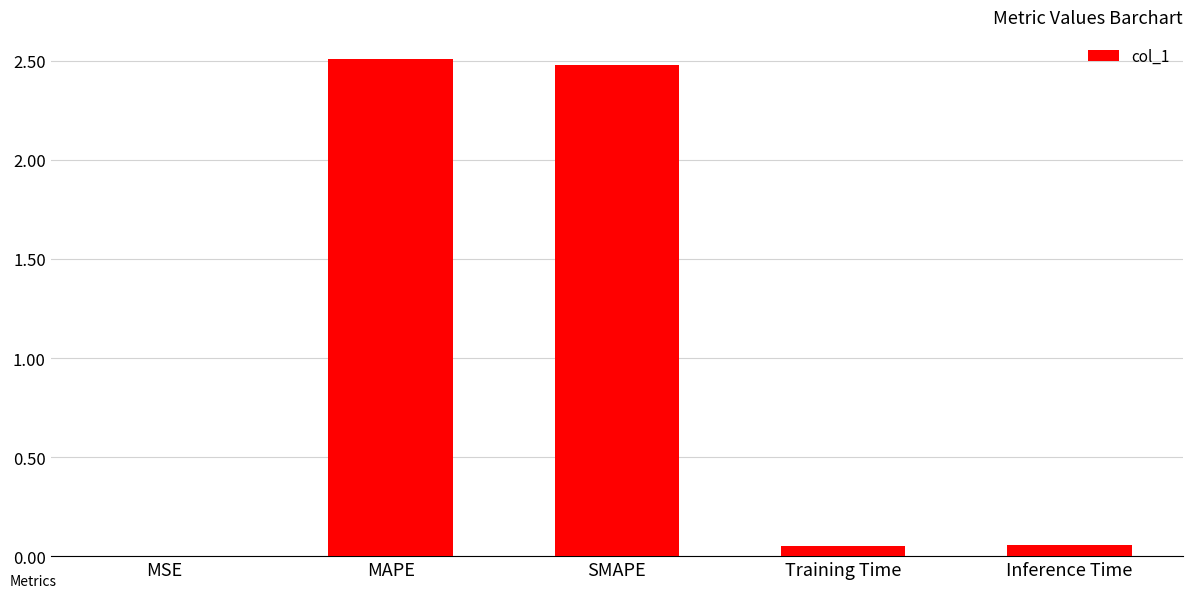

Between Training Time and MAPE, which is larger?

MAPE